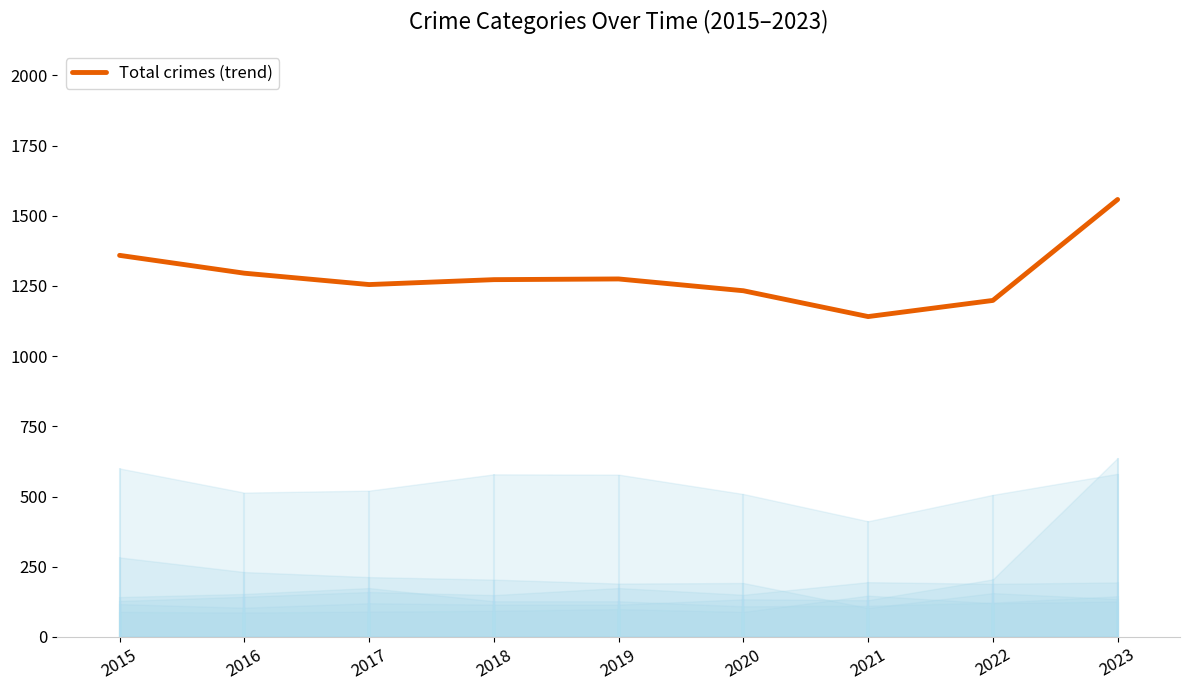

List the labels in order of value, largest first.

2023, 2015, 2016, 2019, 2018, 2017, 2020, 2022, 2021